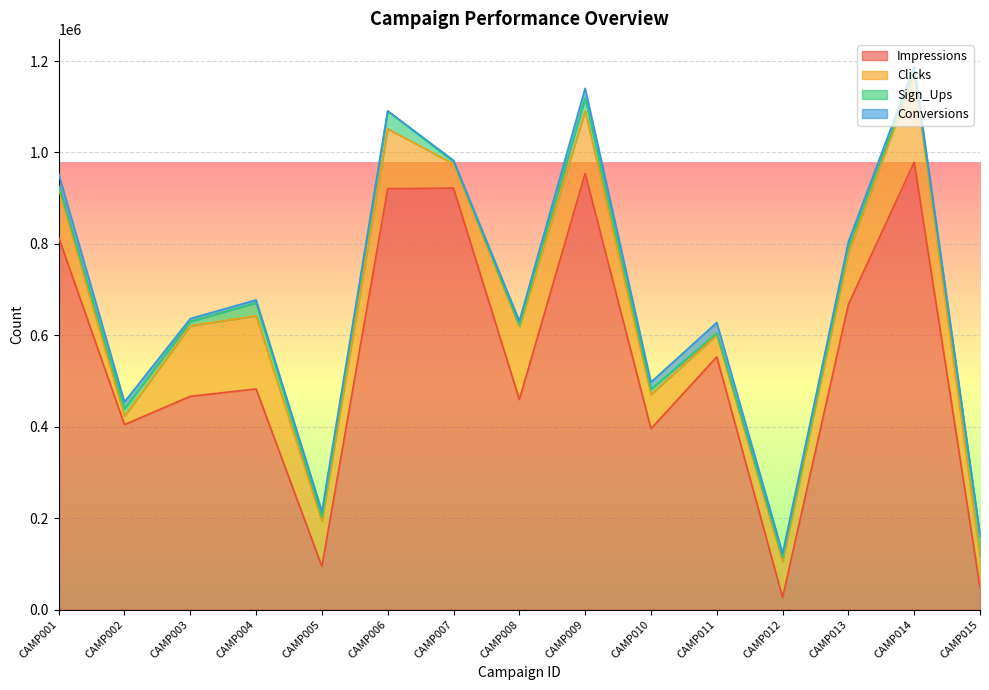

True or false: Impressions and Sign_Ups cross at least once.

False